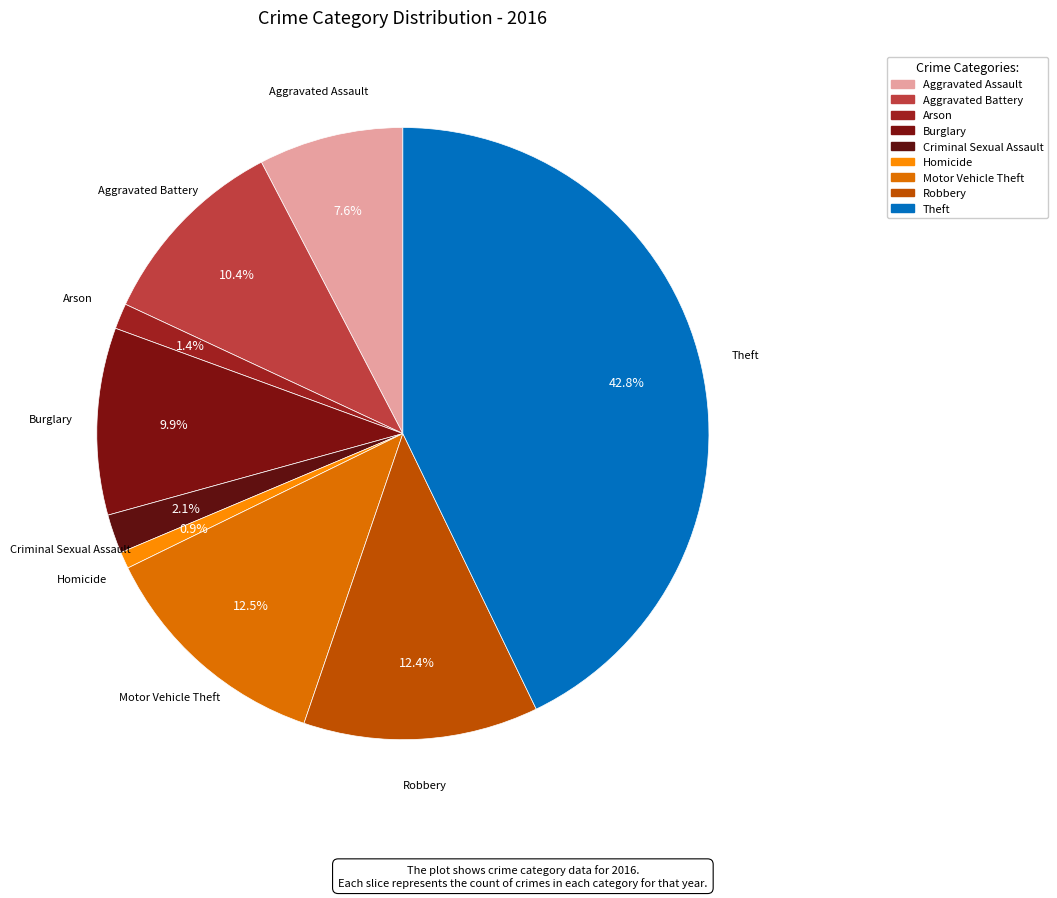

Rank the categories by value from lowest to highest.

Homicide, Arson, Criminal Sexual Assault, Aggravated Assault, Burglary, Aggravated Battery, Robbery, Motor Vehicle Theft, Theft